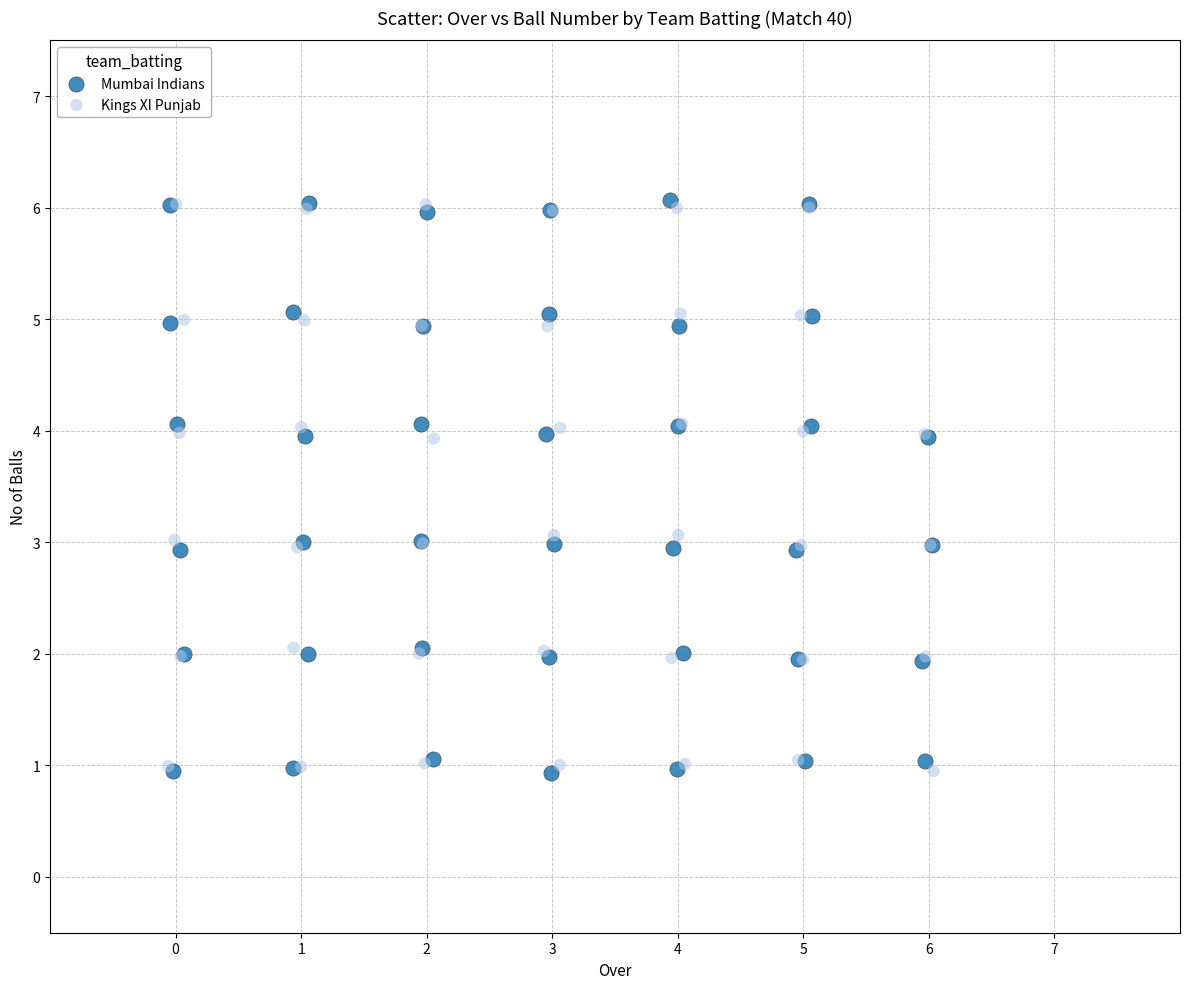

What are all the series names shown in the legend?

Mumbai Indians, Kings XI Punjab